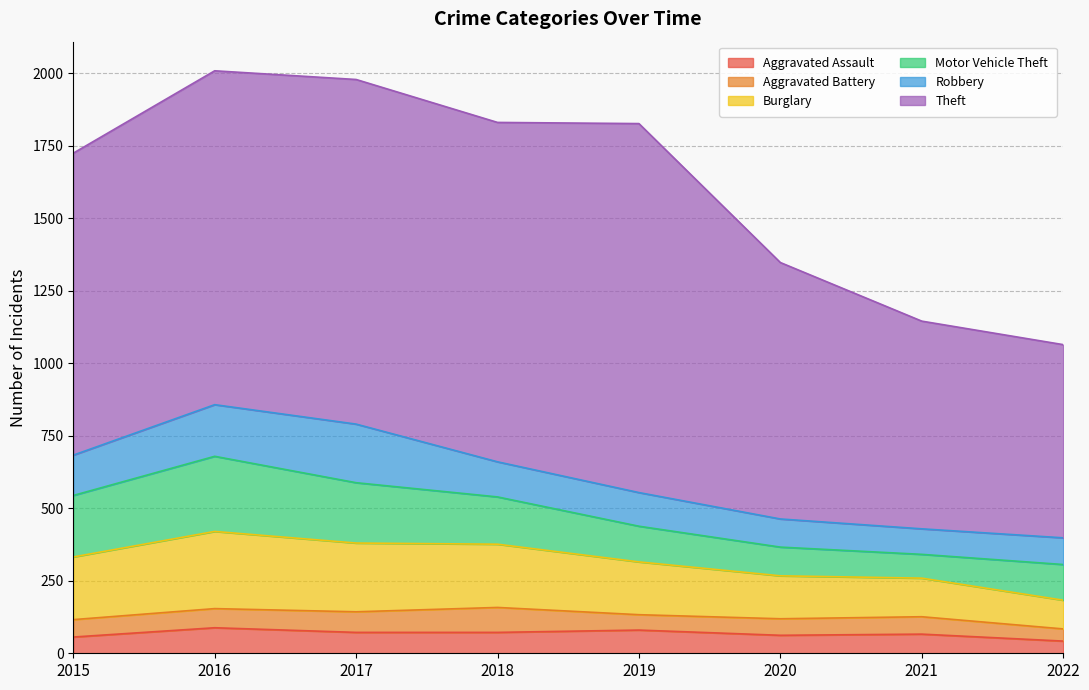

How many values in the Aggravated Battery series exceed 60?

3